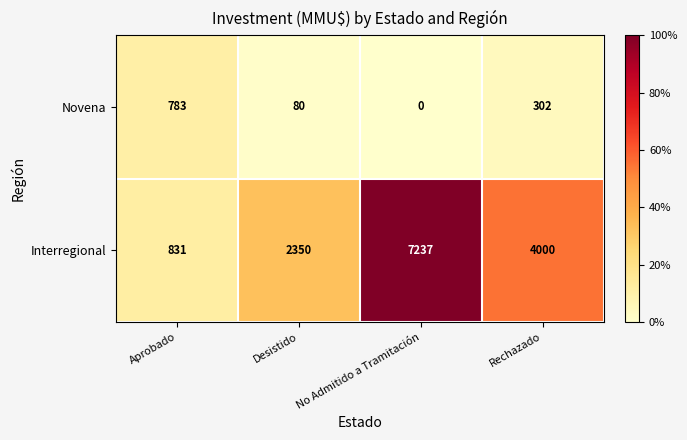

Which series has the largest total across all categories?

Interregional